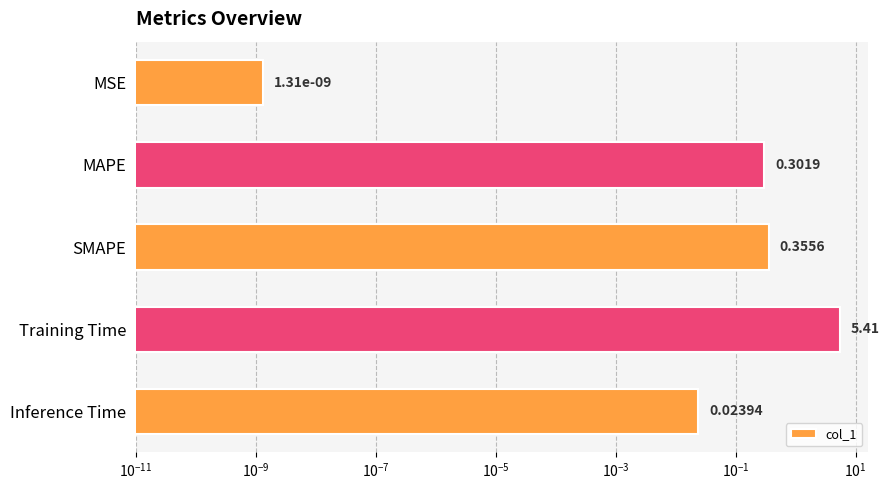

Reading left to right, extract all data points from this chart.

0.0	0.3	0.4	5.4	0.0